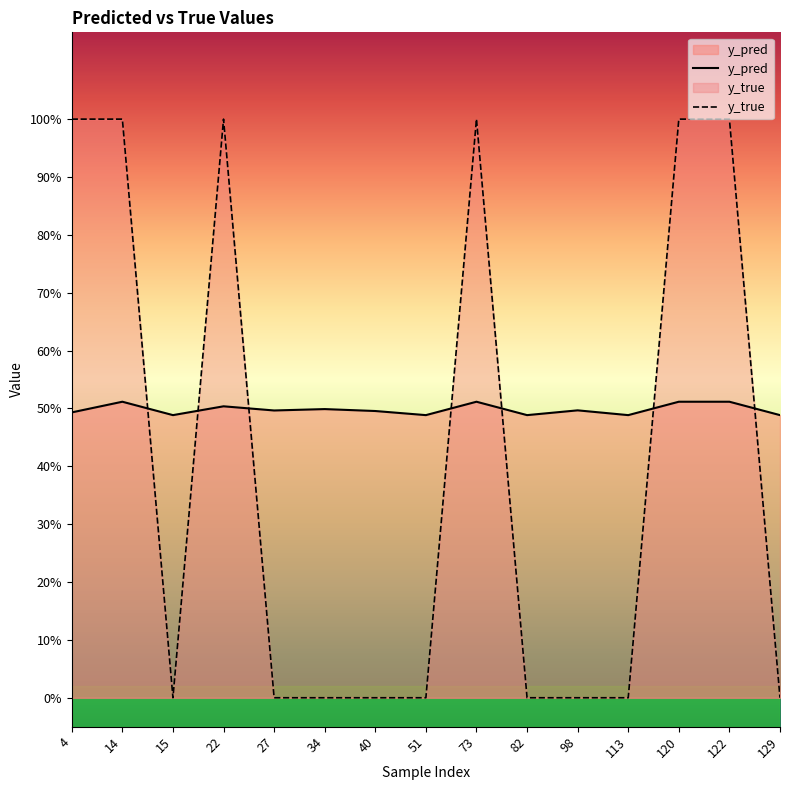

Rank the series by their maximum value, from highest to lowest.

y_true, y_pred